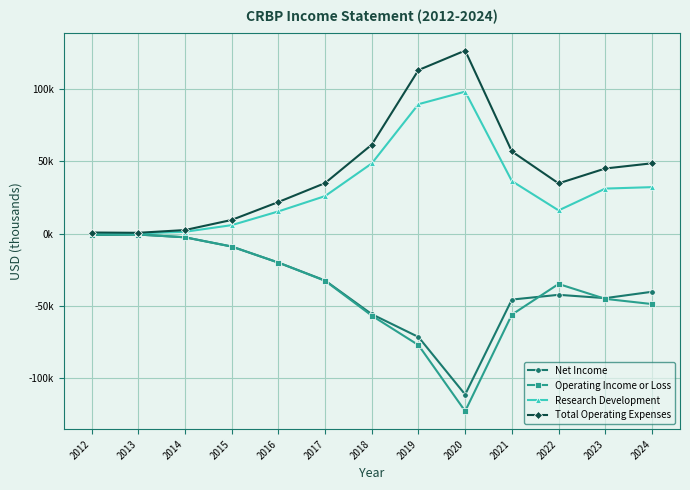

Reading left to right, list all the values displayed in this chart.

Net Income: 2012=-900	2013=-600	2014=-2500	2015=-8900	2016=-20000	2017=-32400	2018=-55700	2019=-71500	2020=-111300	2021=-45600	2022=-42300	2023=-44600	2024=-40200
Operating Income or Loss: 2012=-800	2013=-600	2014=-2500	2015=-8900	2016=-20000	2017=-32600	2018=-56700	2019=-77100	2020=-122800	2021=-56000	2022=-34800	2023=-45100	2024=-48700
Research Development: 2012=500	2013=200	2014=1300	2015=5900	2016=15400	2017=26000	2018=48600	2019=89600	2020=98300	2021=36400	2022=16100	2023=31200	2024=32200
Total Operating Expenses: 2012=800	2013=600	2014=2500	2015=9500	2016=21900	2017=35000	2018=61600	2019=113200	2020=126700	2021=56900	2022=34800	2023=45100	2024=48700